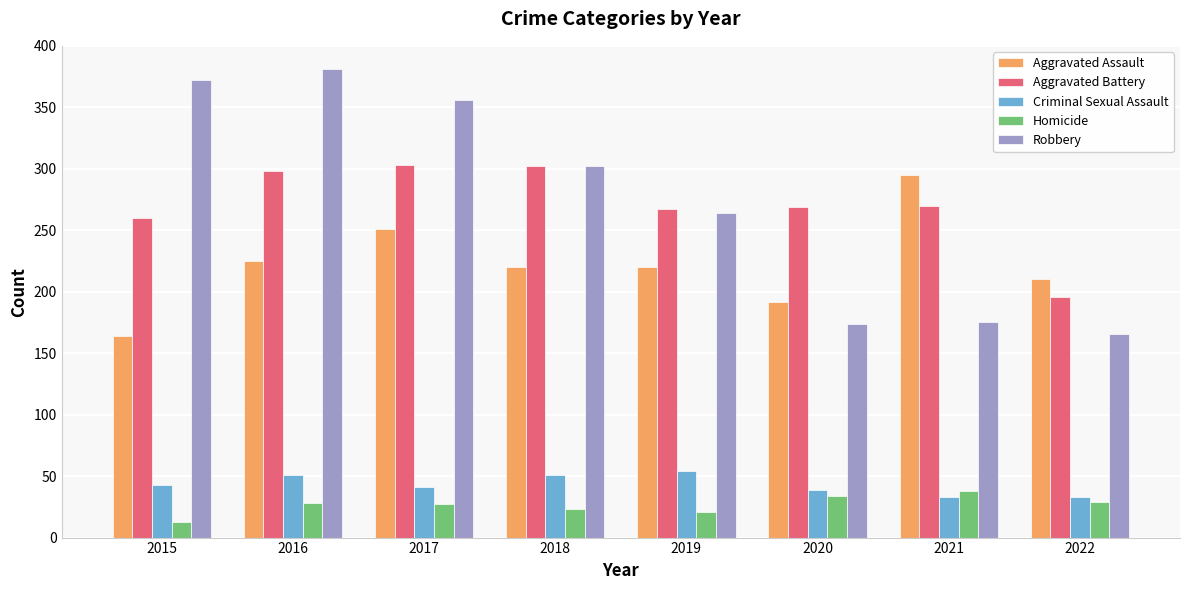

Which label corresponds to the smallest value in the chart?

2015